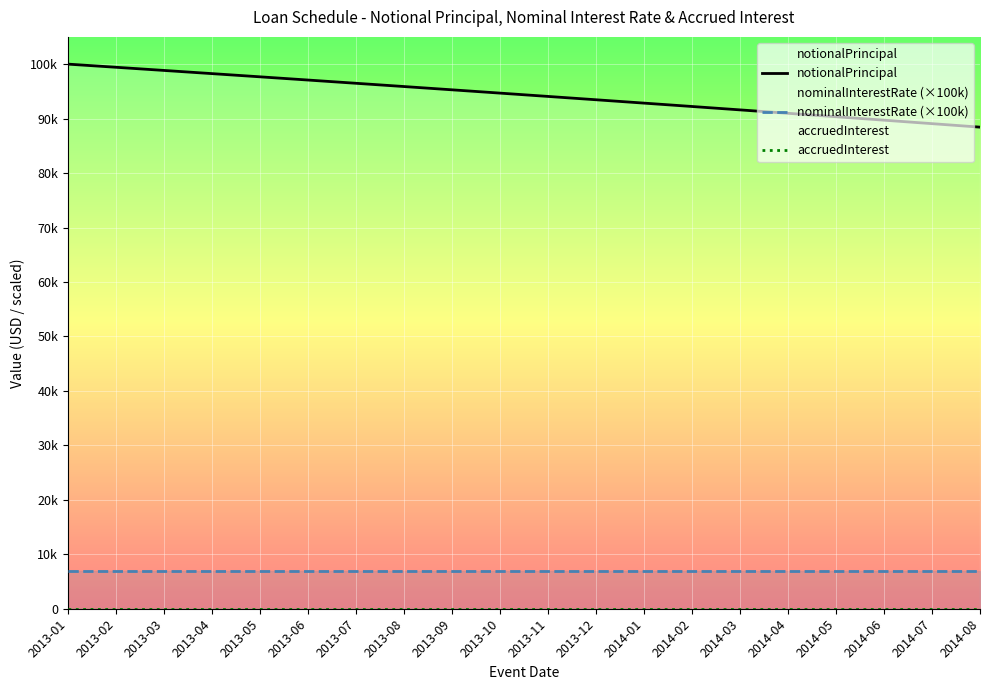

At 2013-07, list the series in order from smallest to largest.

accruedInterest, nominalInterestRate (×100k), notionalPrincipal